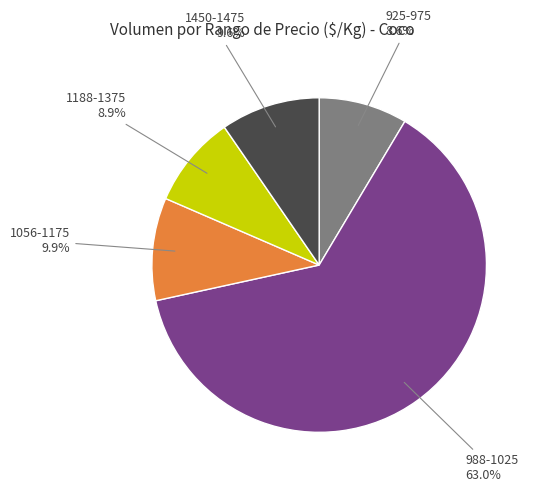

What is the majority slice?

988-1025